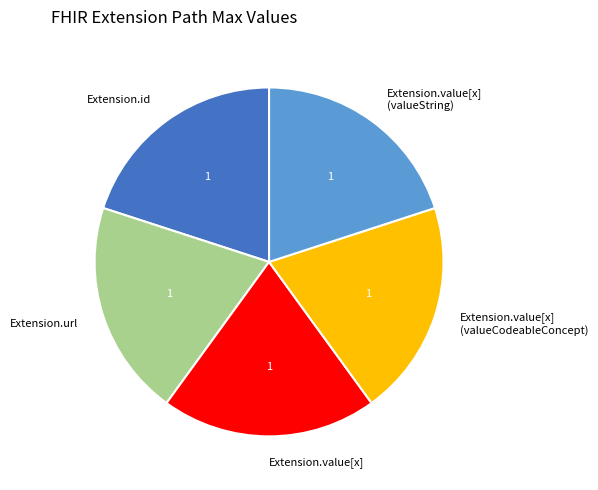

How many segments does this pie chart have?

5